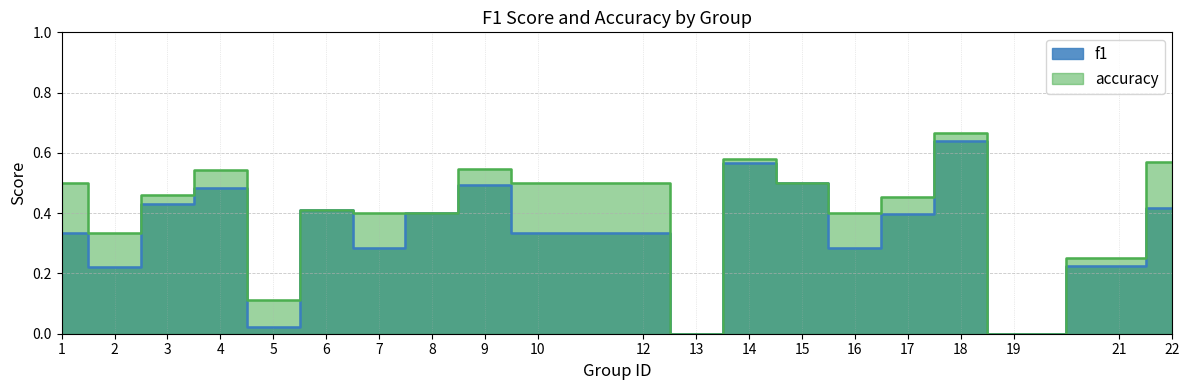

Rank the series at 14 from highest to lowest value.

accuracy, f1